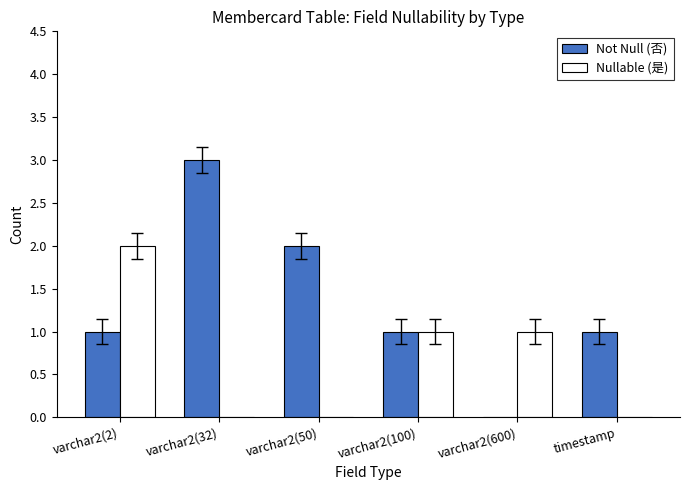

What is the sum of all Nullable (是) values?

4